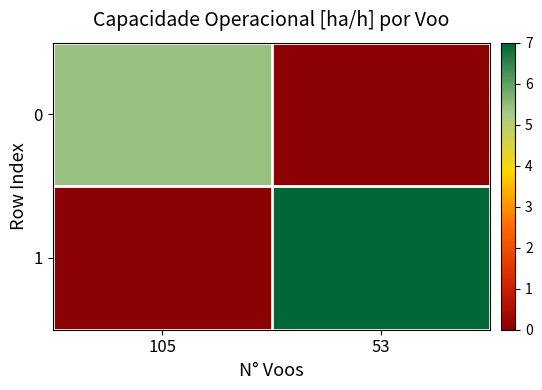

At 105, list the series in order from largest to smallest.

0, 1